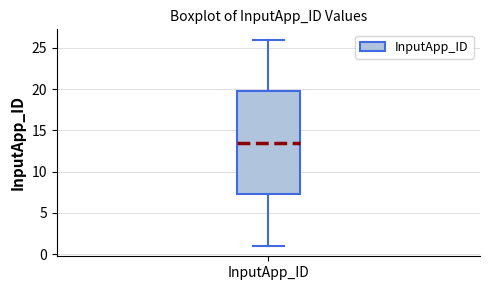

Transcribe this box plot: give where the median line is, the range the box spans, and where the two whiskers end, as read against the y-axis. The values are not printed on the chart, so give them approximately, as read against the axis.

median 13.5, box 7.5 to 20.0, whiskers 1.0 to 26.0